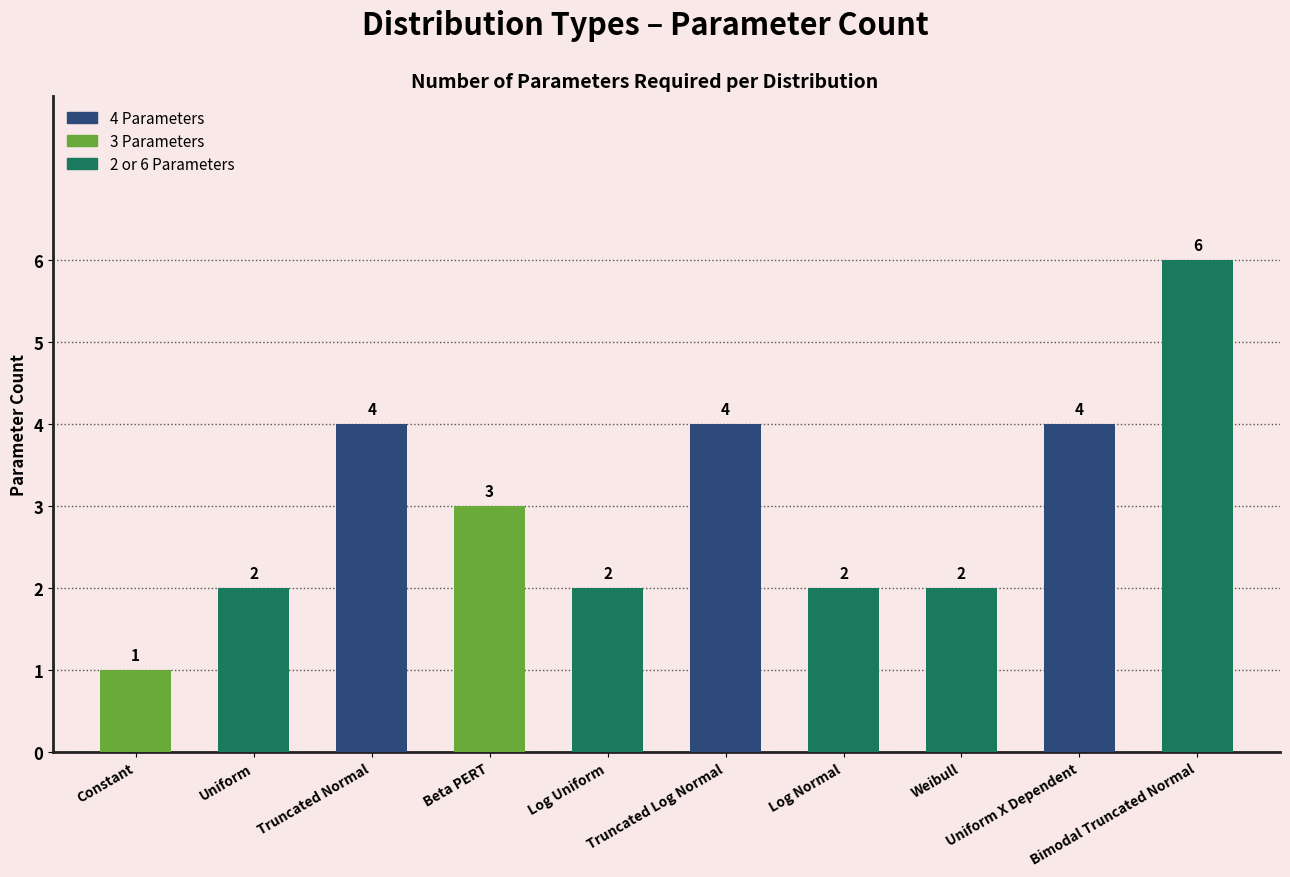

What is the difference between the values at Truncated Normal and Uniform?

2